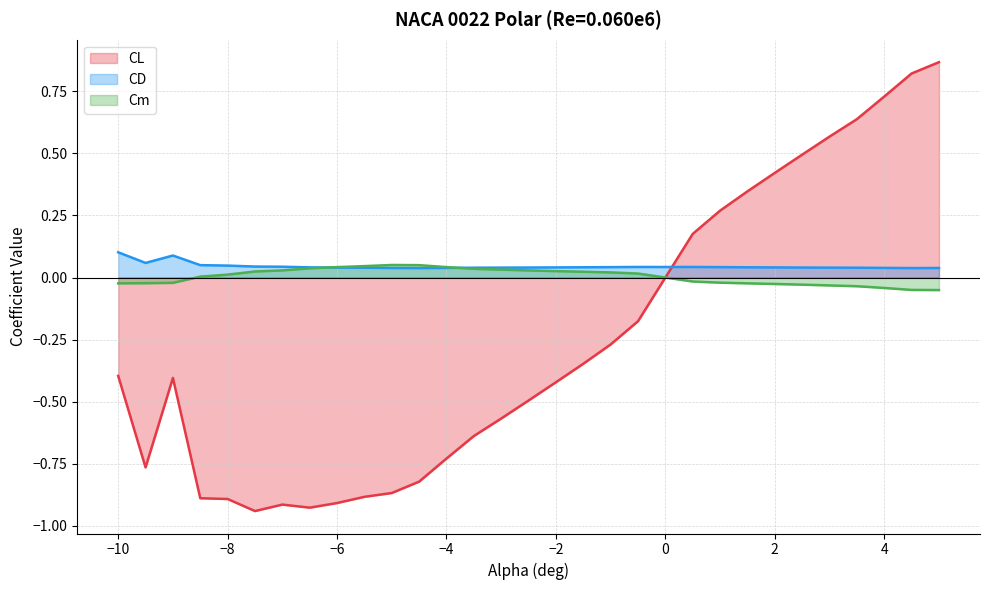

Does the chart display data point markers on the line(s)?

No